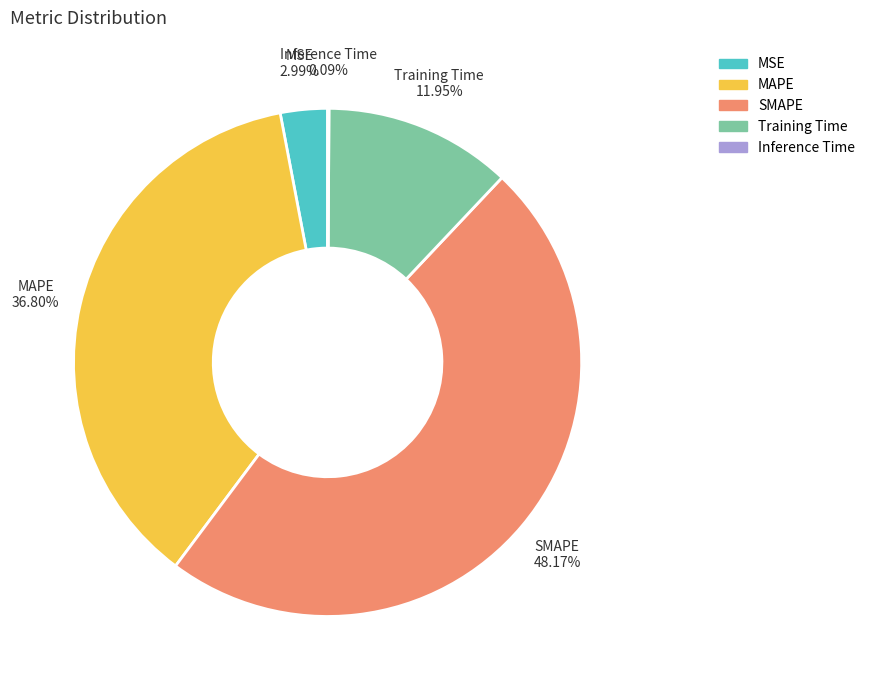

Combined, what portion of the pie is MSE and MAPE?

39.8%